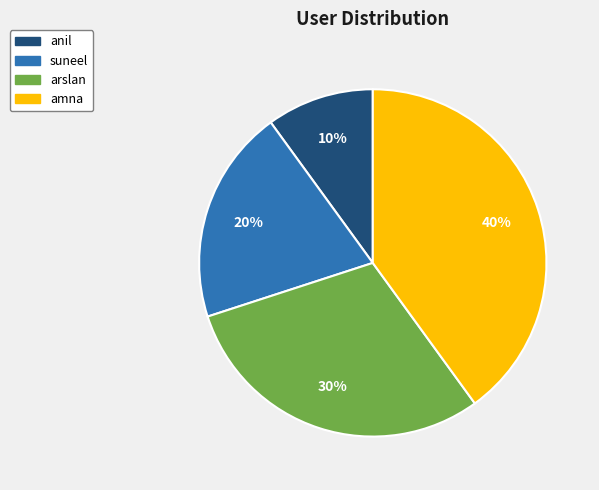

What is the ratio of the value at anil to the value at suneel?

0.5